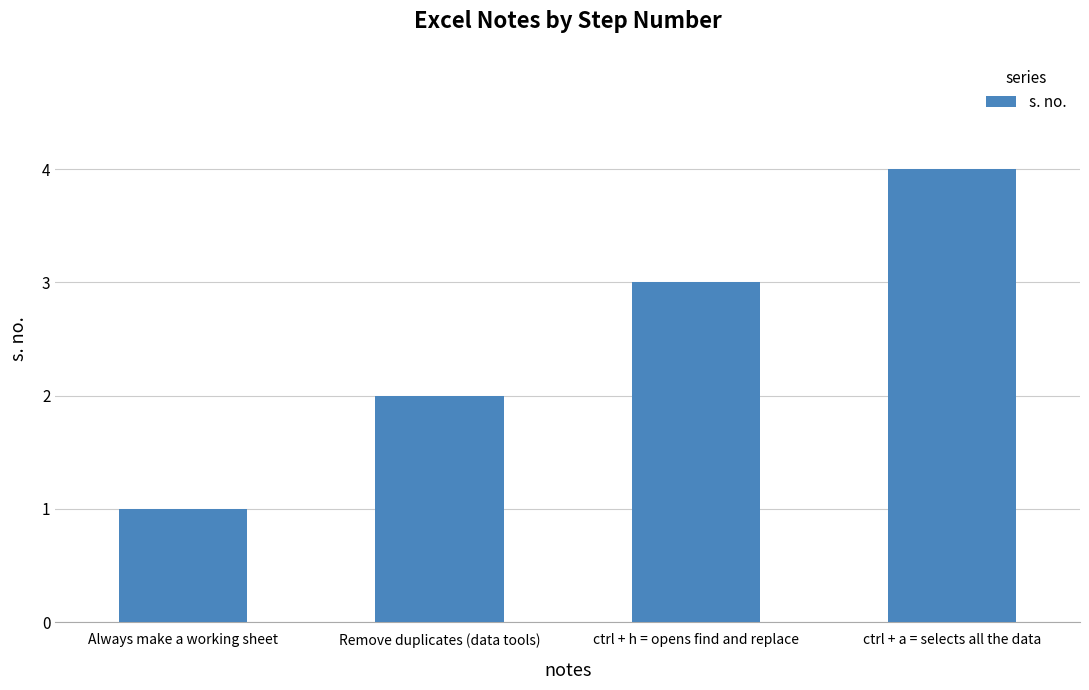

List the labels in order of value, smallest first.

Always make a working sheet, Remove duplicates (data tools), ctrl + h = opens find and replace, ctrl + a = selects all the data